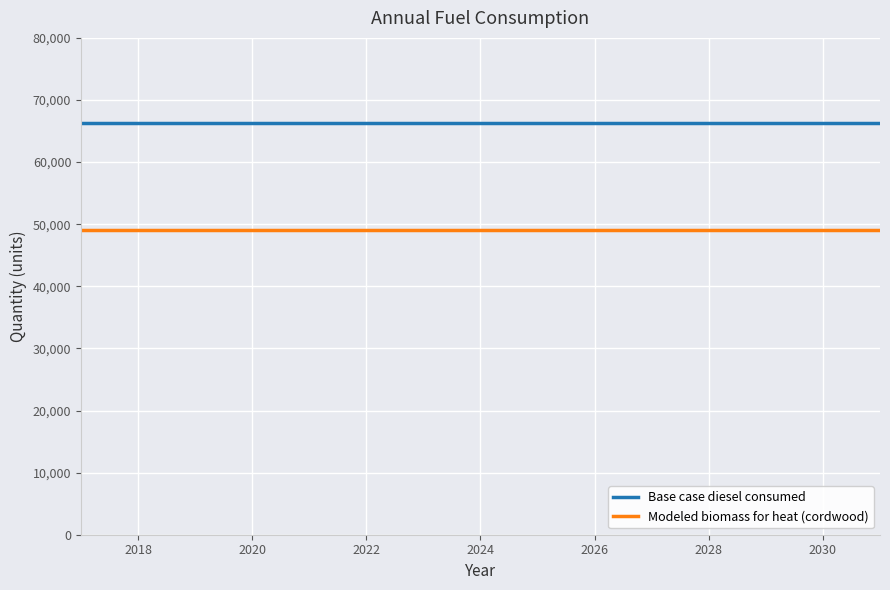

List the series in order of their peak value, highest first.

Base case diesel consumed, Modeled biomass for heat (cordwood)